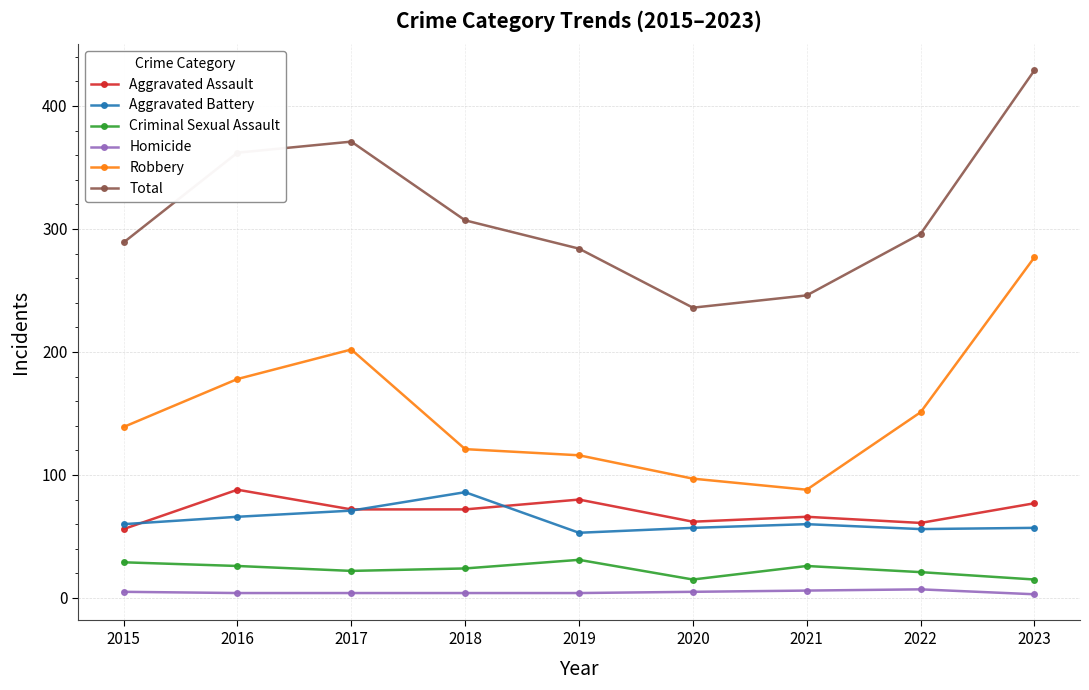

Read the Criminal Sexual Assault value at 2021.

26